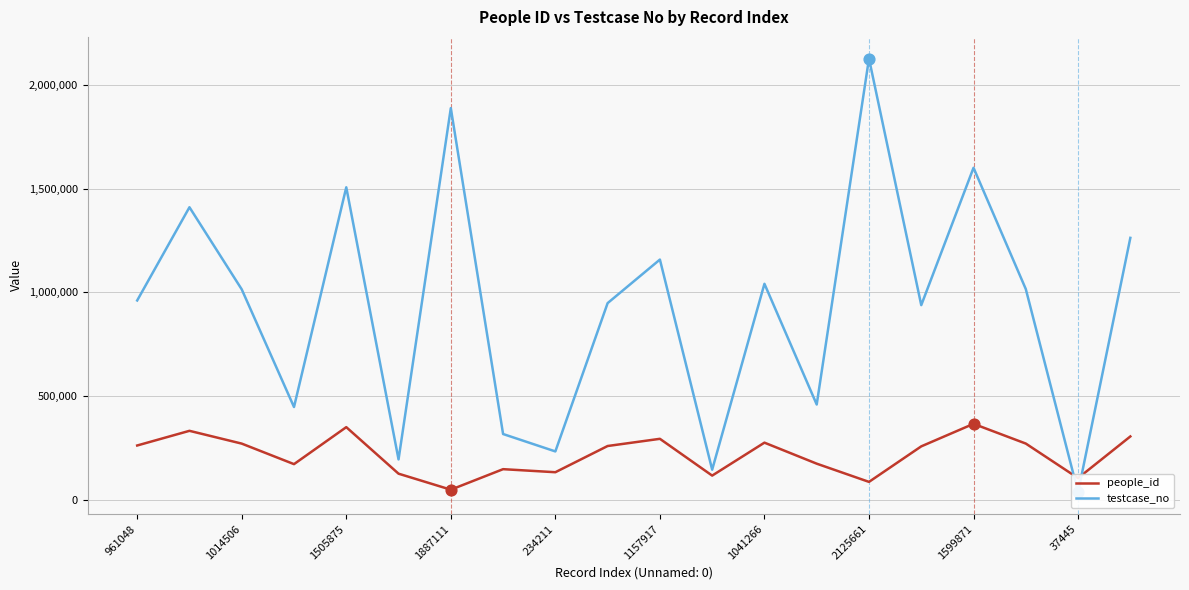

Which series has the largest total across all categories?

testcase_no